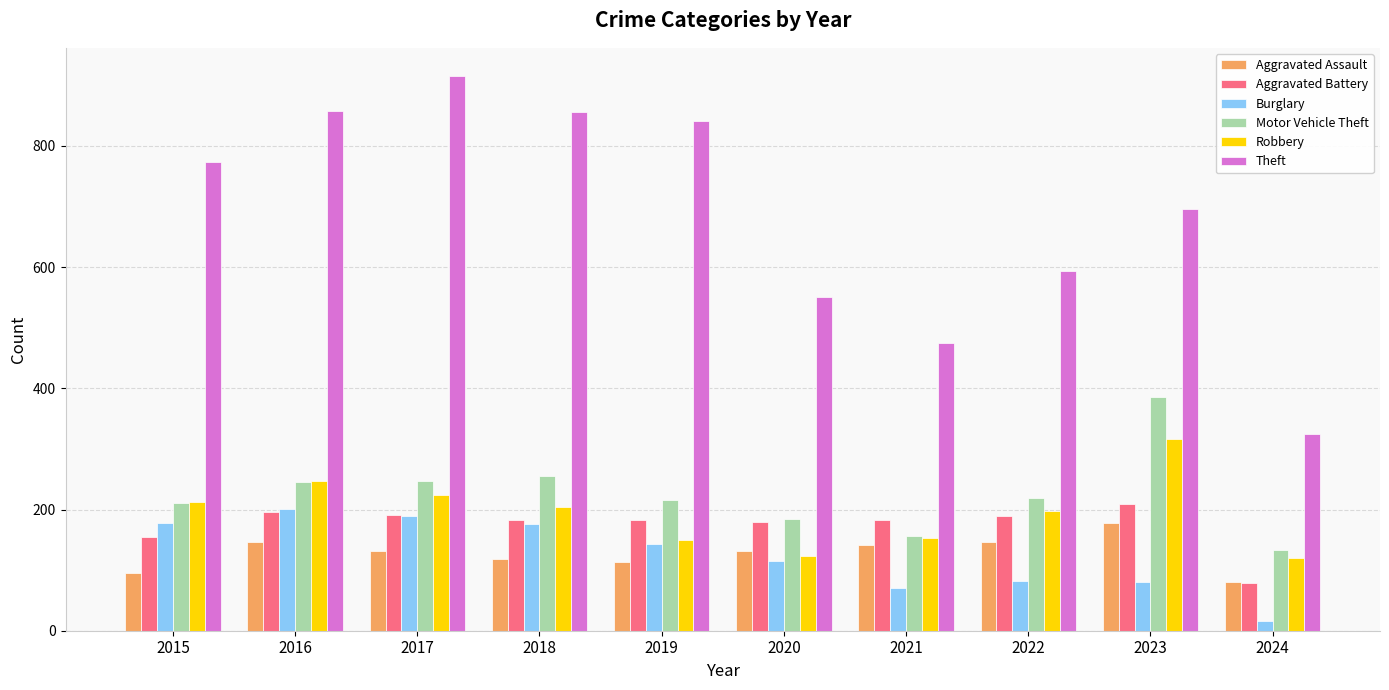

Is the value of Robbery at 2022 greater than the value of Burglary at 2015?

Yes